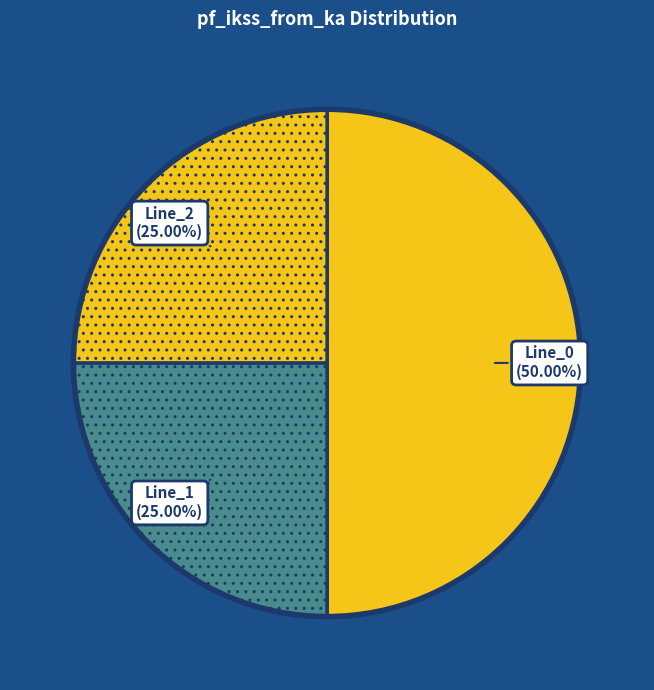

How many segments does this pie chart have?

3